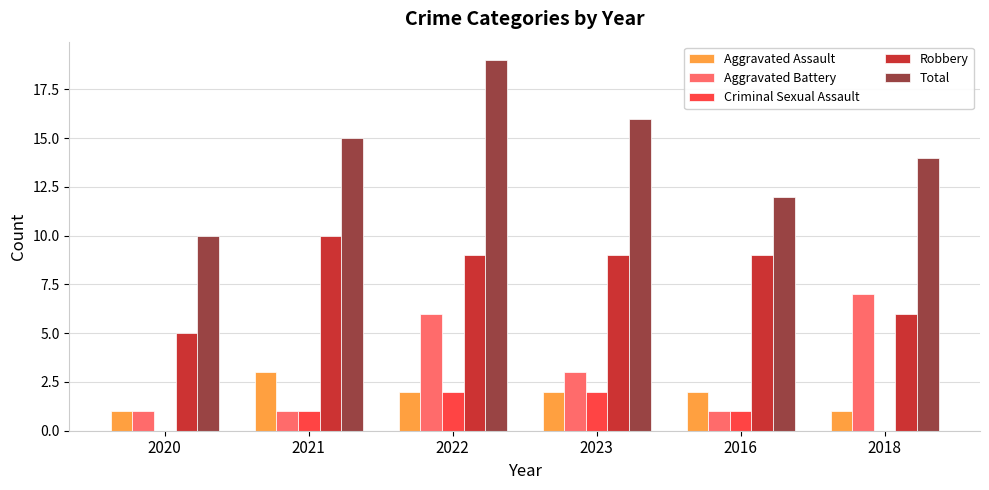

Is the value of Aggravated Assault at 2018 greater than the value of Robbery at 2018?

No